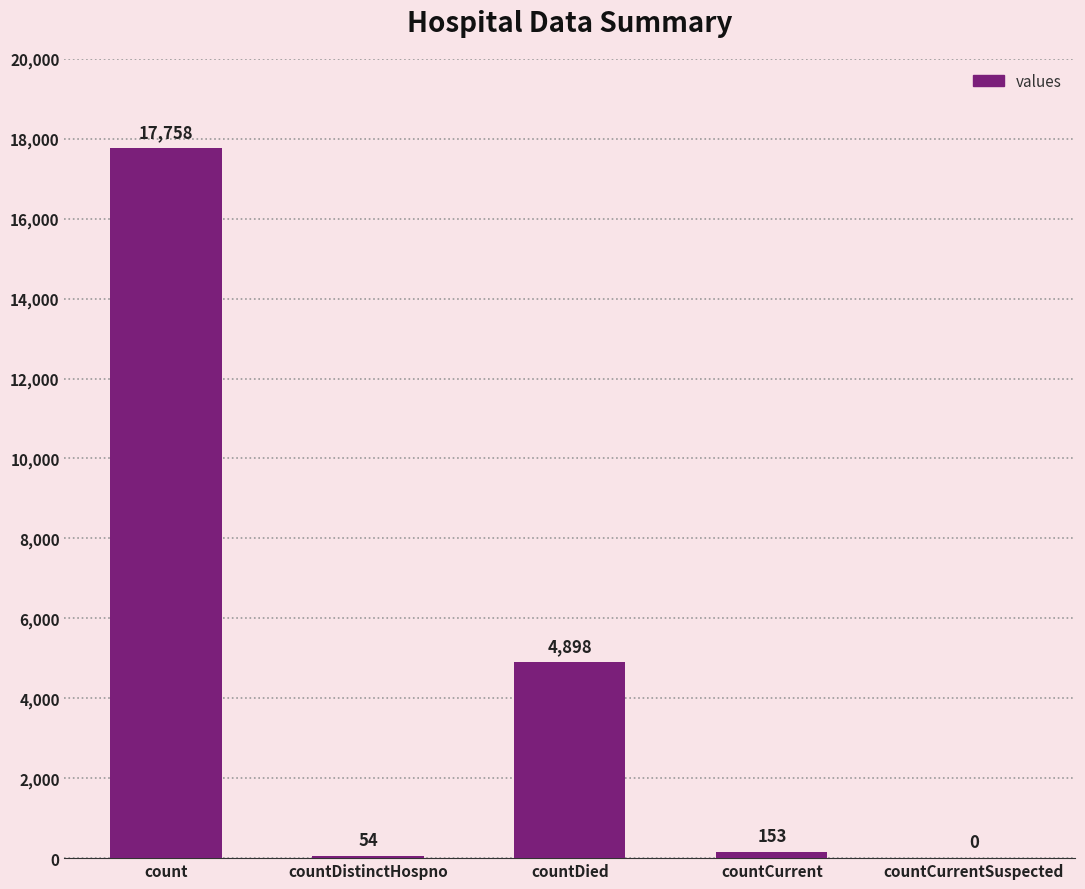

Where is the data nearest to the value 8879?

countDied